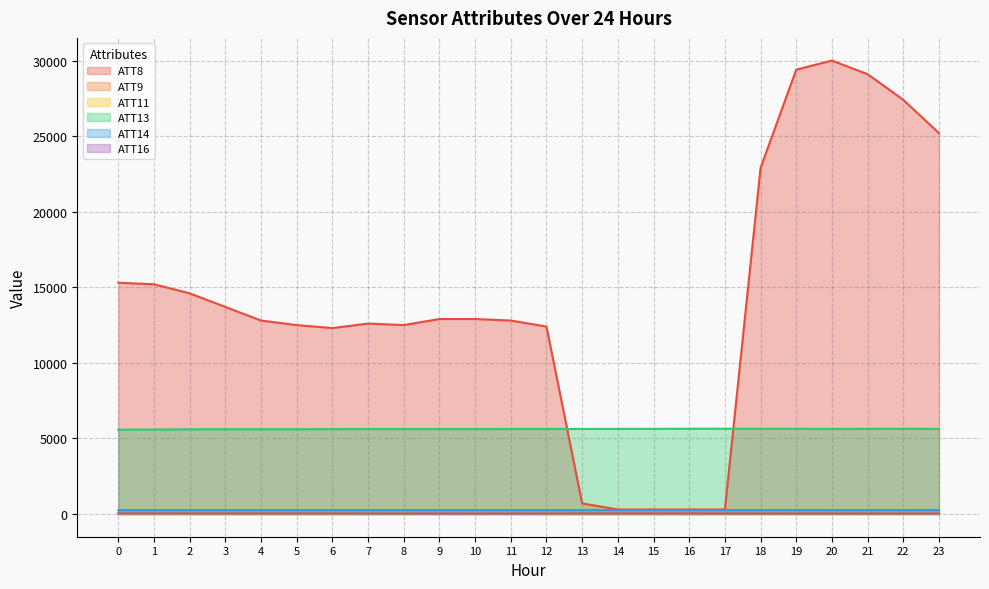

True or false: ATT13 and ATT14 intersect in this chart.

False